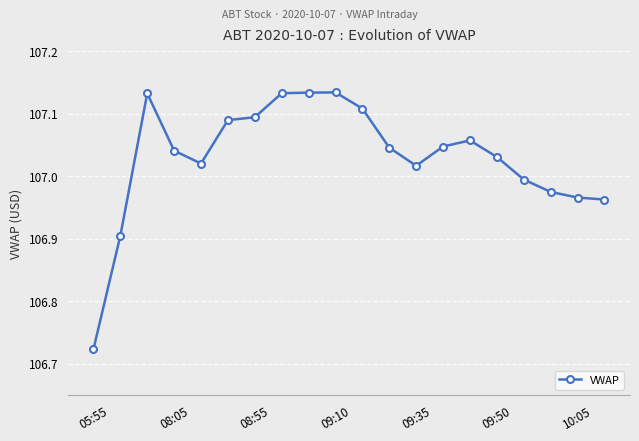

What is the difference between the maximum and minimum values?

0.4